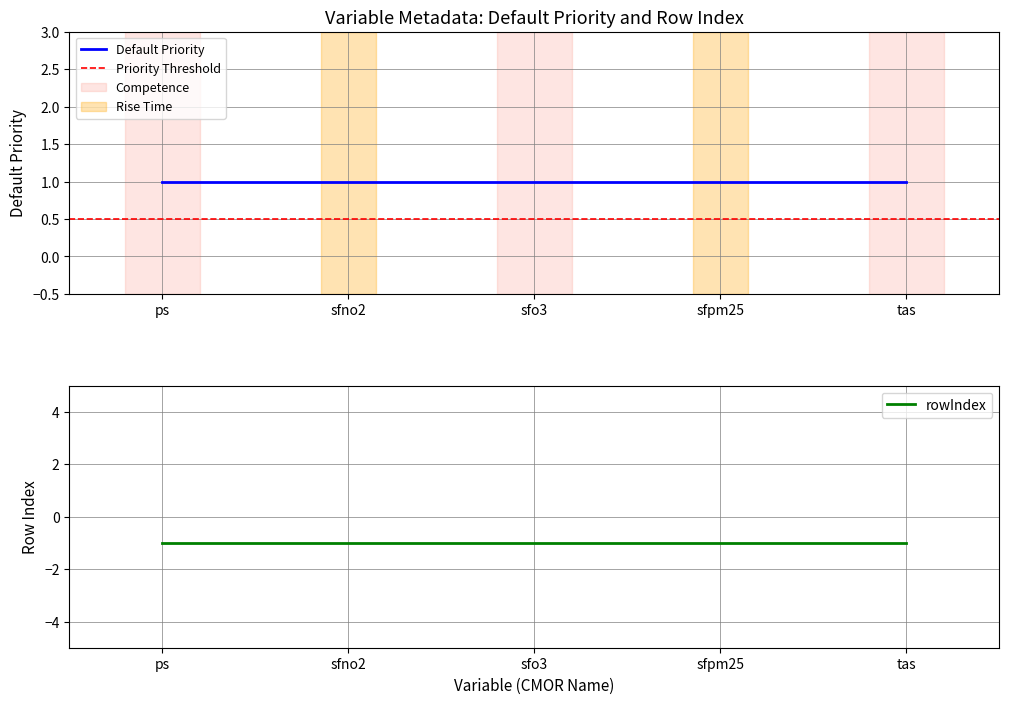

True or false: Default Priority has more than 1 interior local peaks.

False